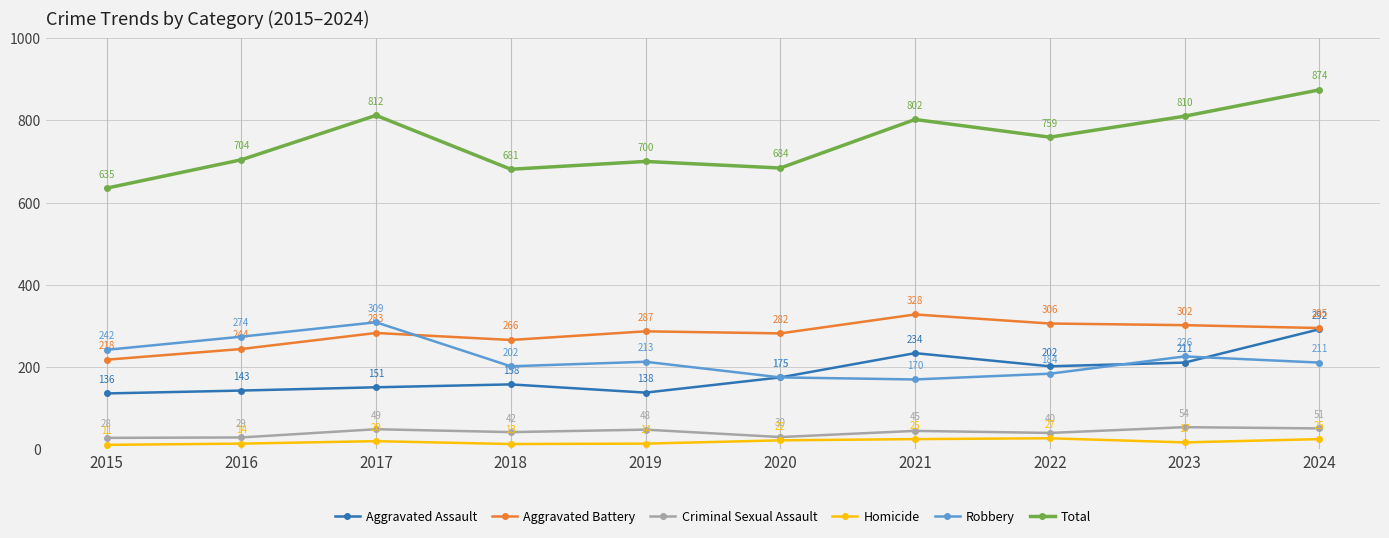

Reading right to left, list all the values displayed in this chart.

Aggravated Assault: 2024=292	2023=211	2022=202	2021=234	2020=175	2019=138	2018=158	2017=151	2016=143	2015=136
Aggravated Battery: 2024=295	2023=302	2022=306	2021=328	2020=282	2019=287	2018=266	2017=283	2016=244	2015=218
Criminal Sexual Assault: 2024=51	2023=54	2022=40	2021=45	2020=30	2019=48	2018=42	2017=49	2016=29	2015=28
Homicide: 2024=25	2023=17	2022=27	2021=25	2020=22	2019=14	2018=13	2017=20	2016=14	2015=11
Robbery: 2024=211	2023=226	2022=184	2021=170	2020=175	2019=213	2018=202	2017=309	2016=274	2015=242
Total: 2024=874	2023=810	2022=759	2021=802	2020=684	2019=700	2018=681	2017=812	2016=704	2015=635